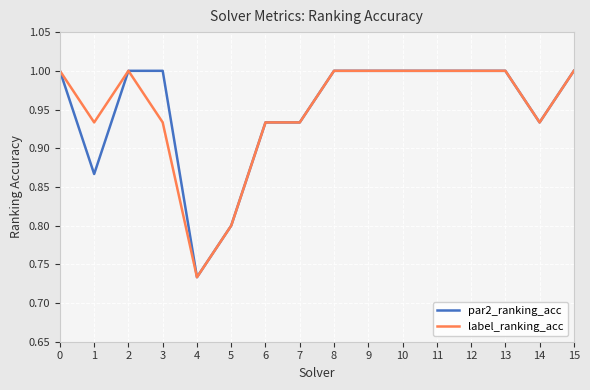

How many par2_ranking_acc values are between 0 and 1?

16